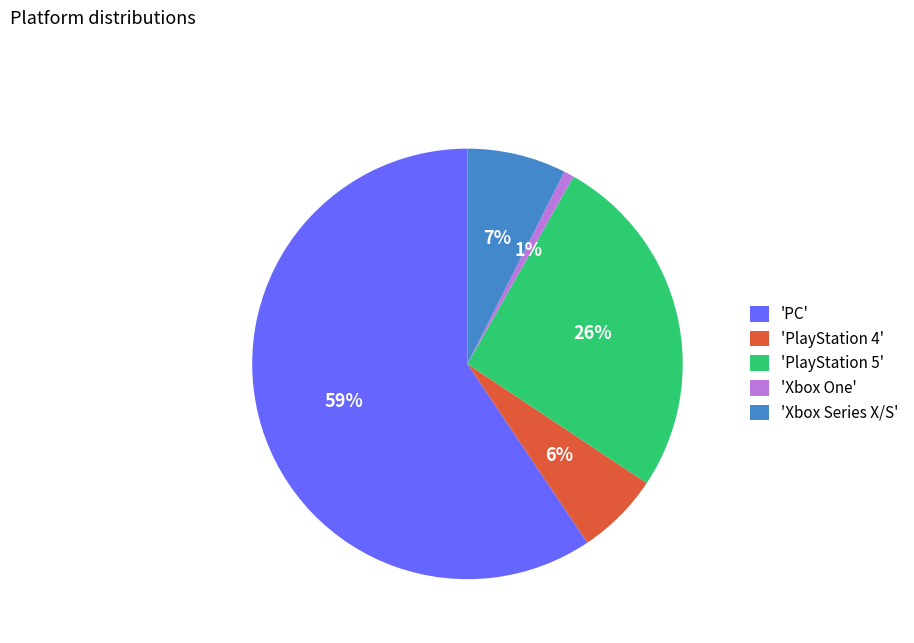

To the nearest percent, what is the difference between the 'PlayStation 4' and 'Xbox Series X/S' slice percentages?

1%